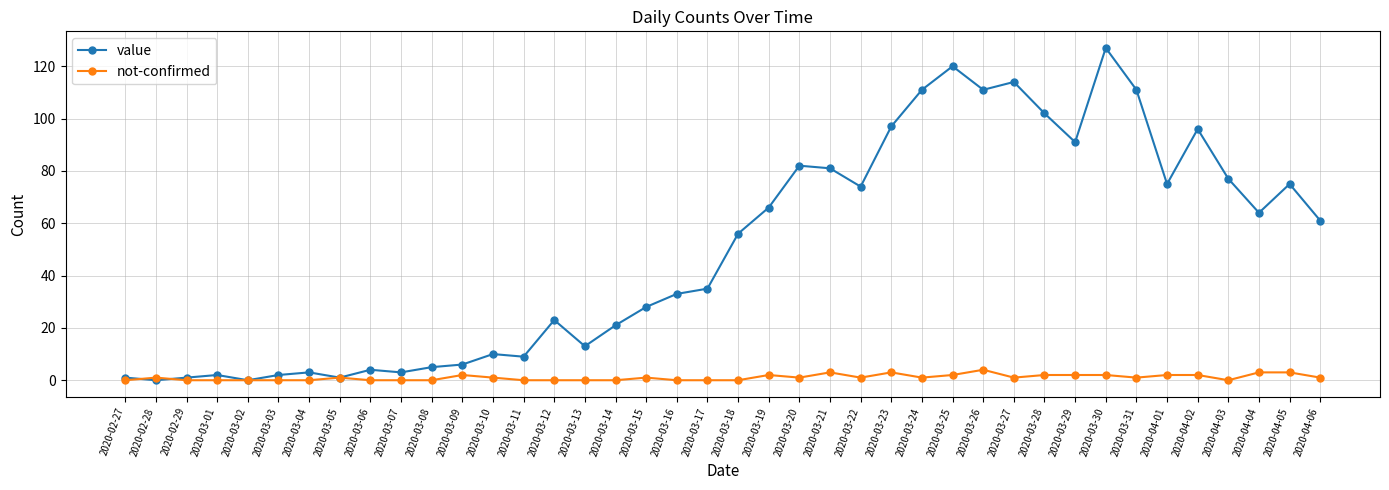

The value series shows 182 at 2020-03-24. True or false?

False